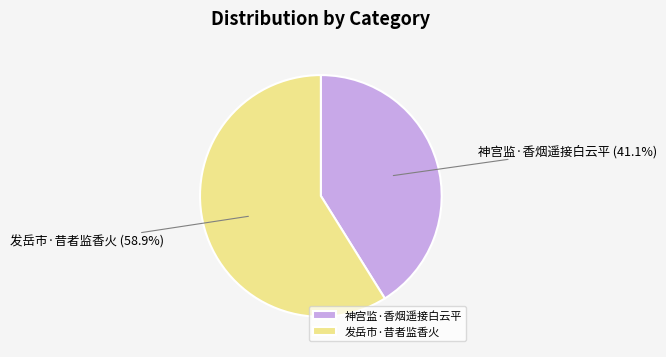

Is the sum of 神宫监·香烟遥接白云平 and 发岳市·昔者监香火 greater than half?

Yes